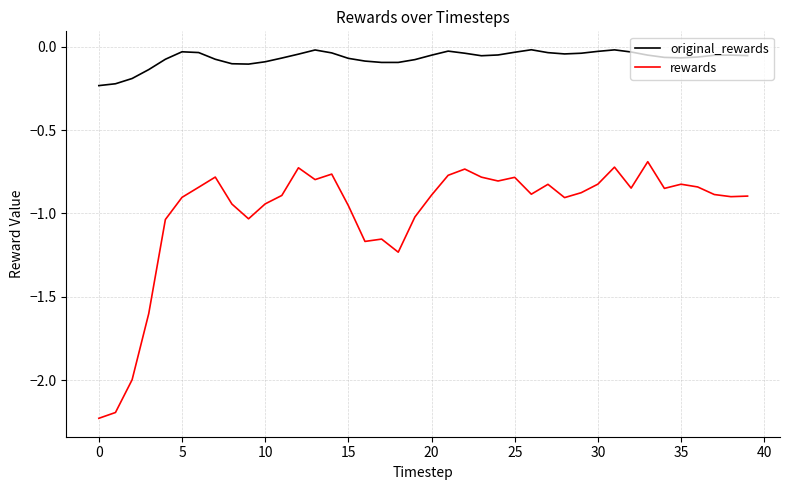

Rank the series by their average value, from highest to lowest.

original_rewards, rewards